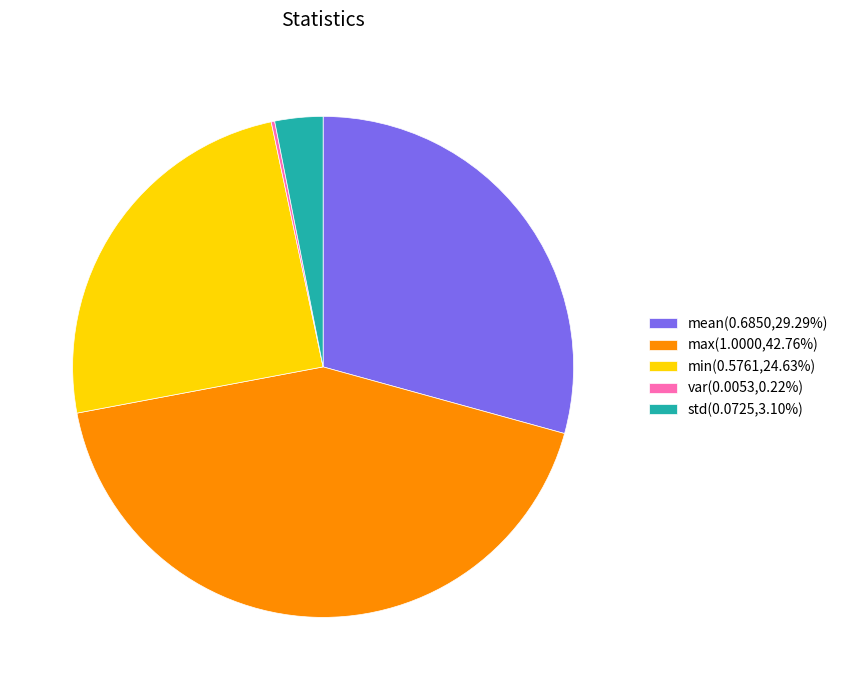

Which category has the biggest portion of the pie?

max